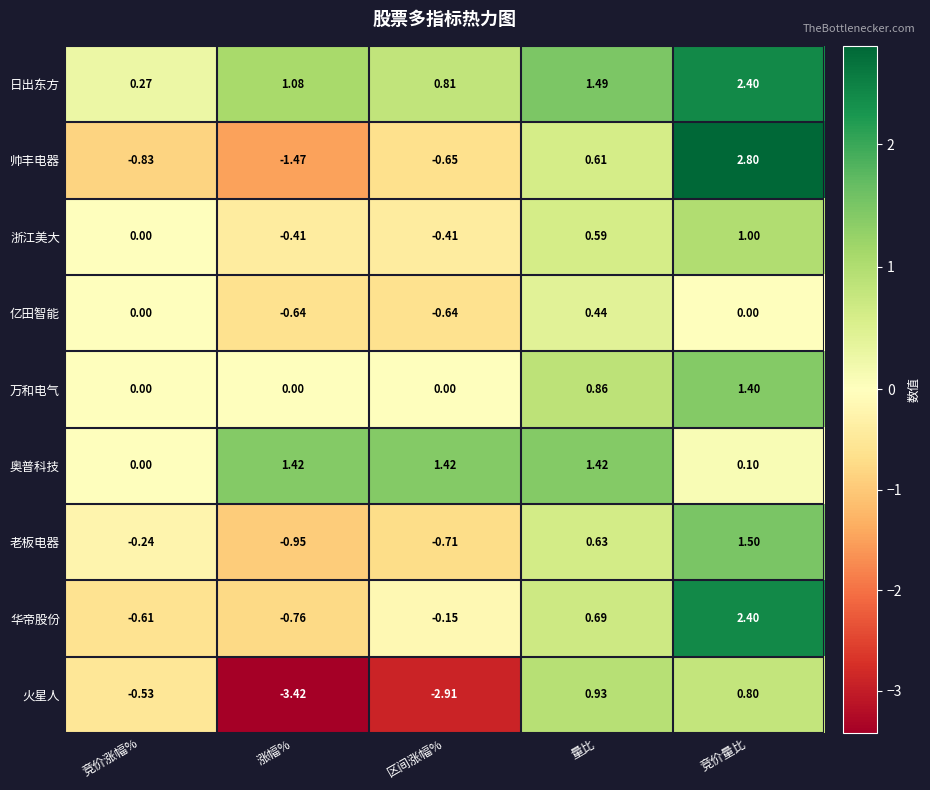

Is the value of 浙江美大 at 竞价量比 greater than the value of 奥普科技 at 竞价涨幅%?

Yes